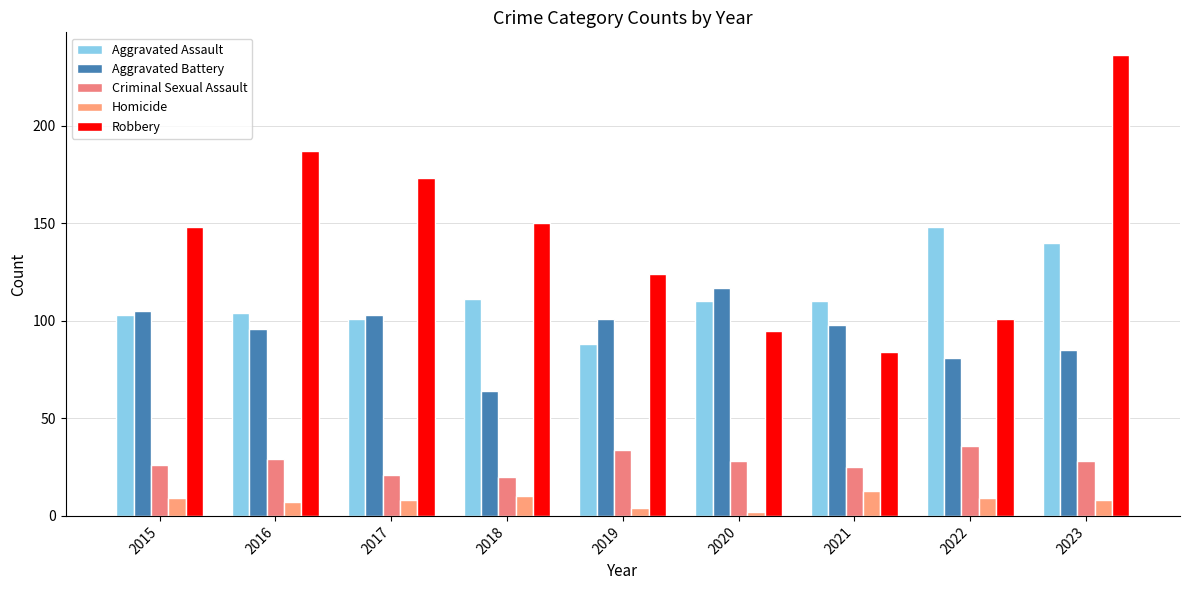

What is the sum of all Aggravated Assault values?

1015